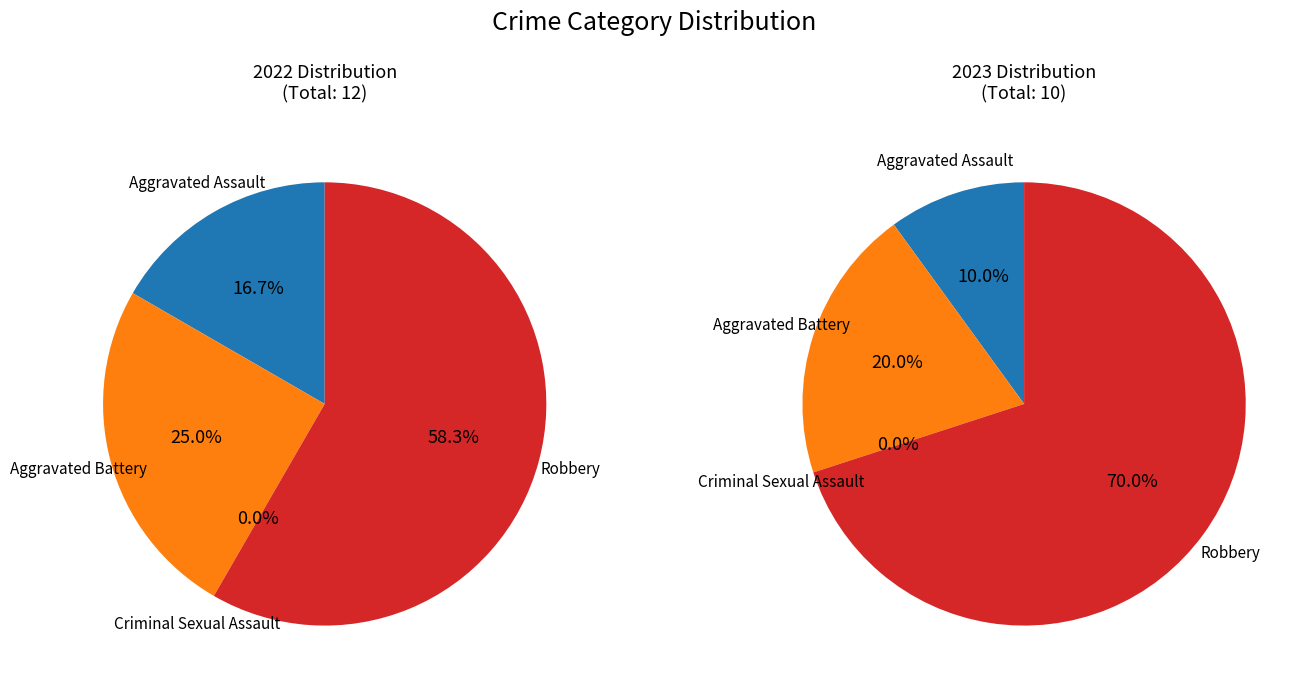

Between values_2023 and 3, which is larger?

3